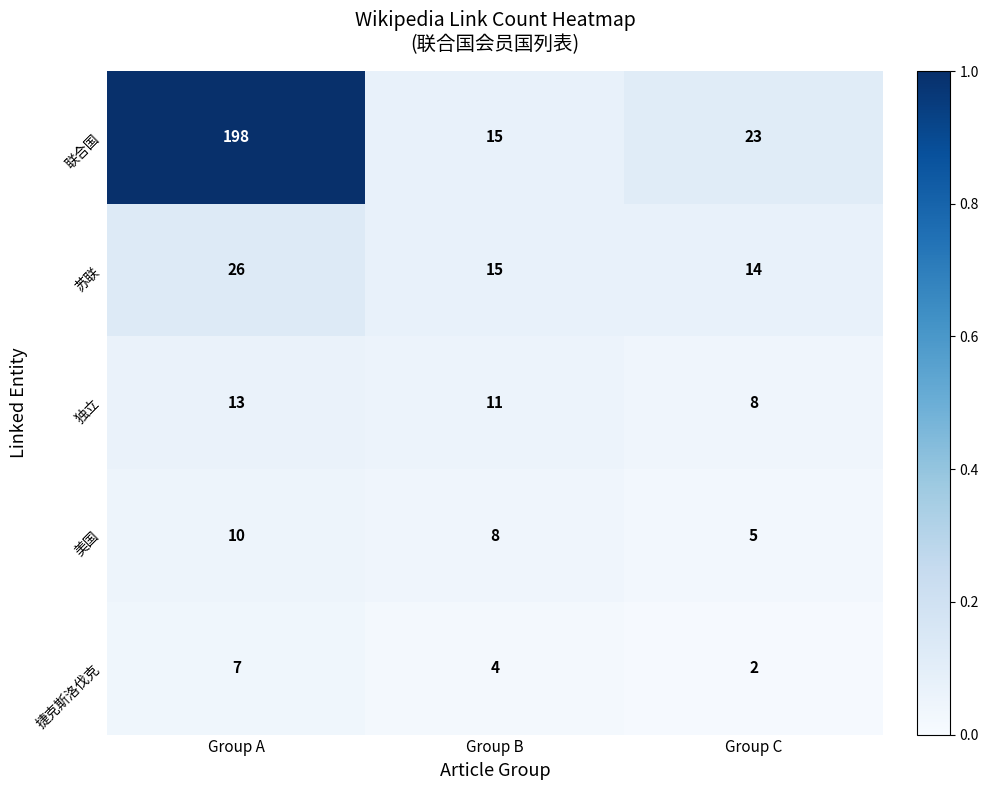

List the series in order of their peak value, lowest first.

捷克斯洛伐克, 美国, 独立, 苏联, 联合国